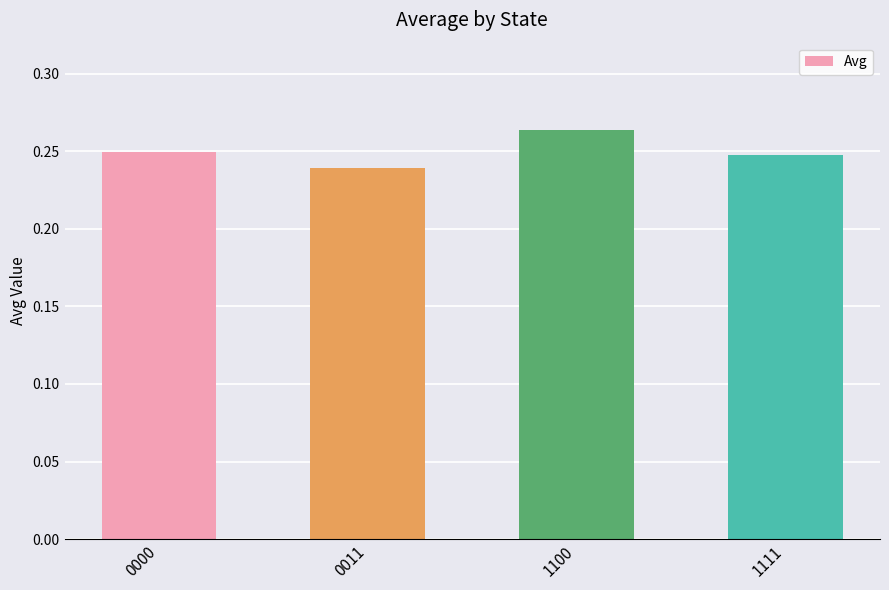

Where is the data nearest to the value 0?

0011